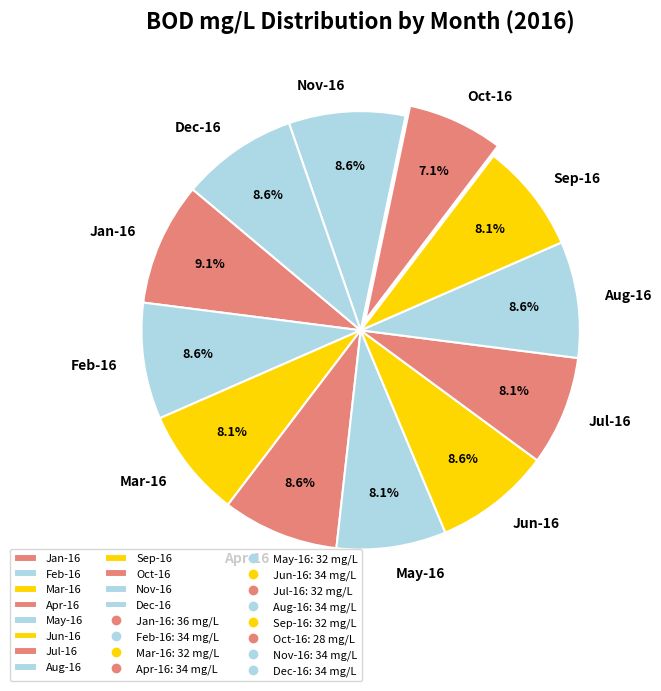

To the nearest percent, what portion does Jun-16 represent?

9%